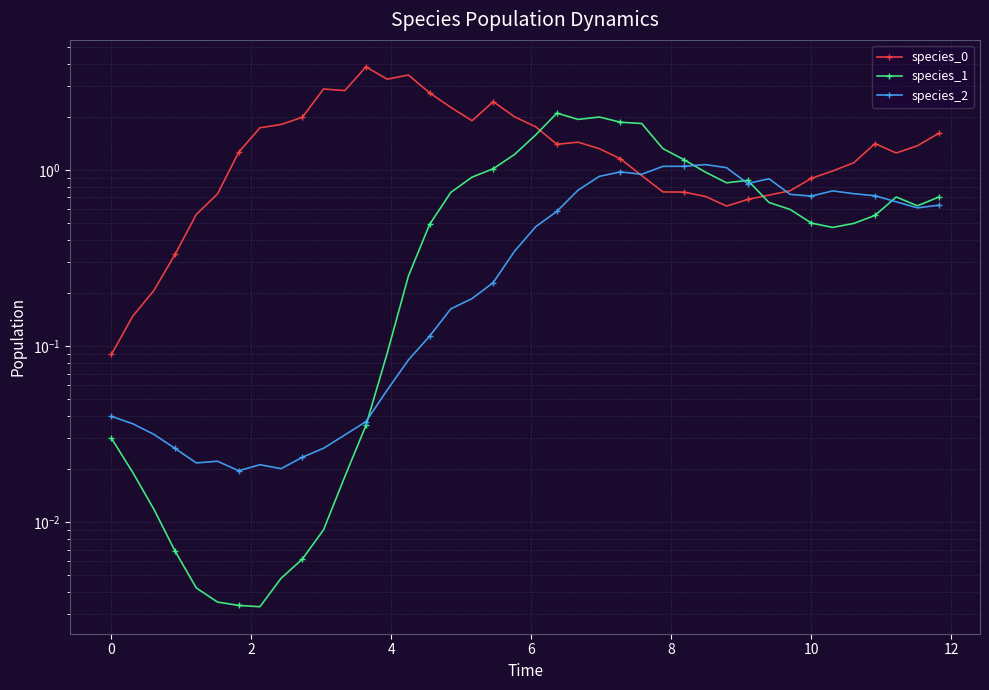

List the series in order of their peak value, lowest first.

species_2, species_1, species_0